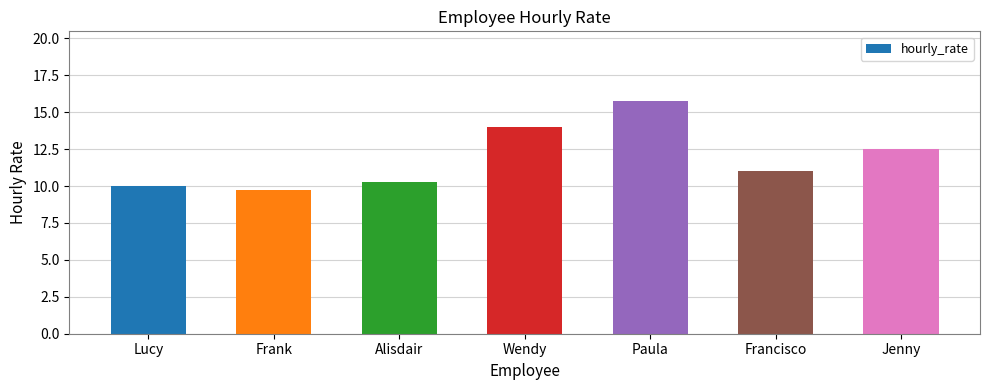

What is the label of the 6th bar from the right?

Frank